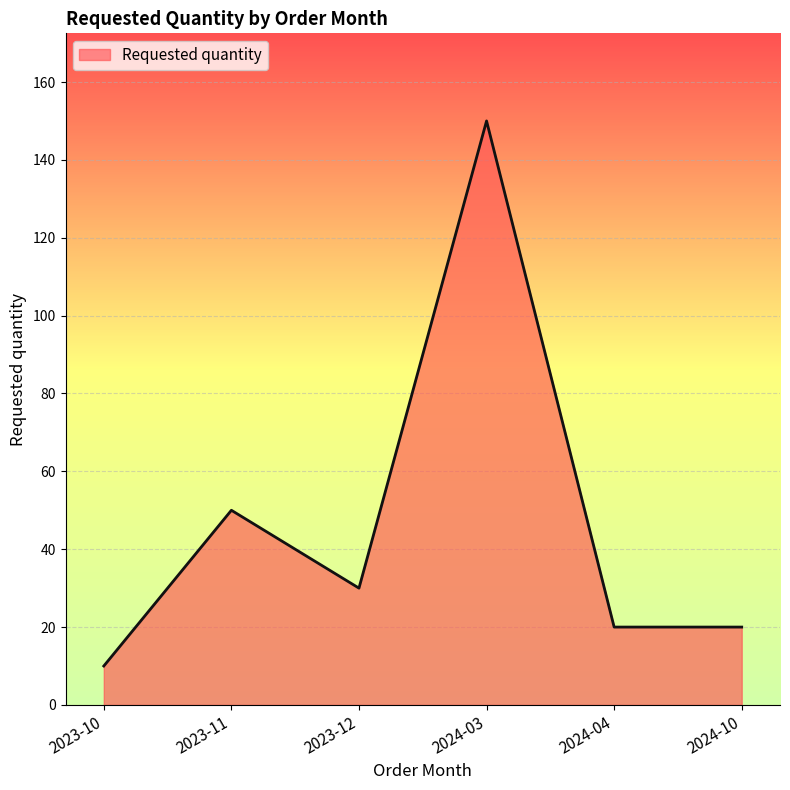

Reading left to right, extract all data points from this chart.

2023-10=10	2023-11=50	2023-12=30	2024-03=150	2024-04=20	2024-10=20